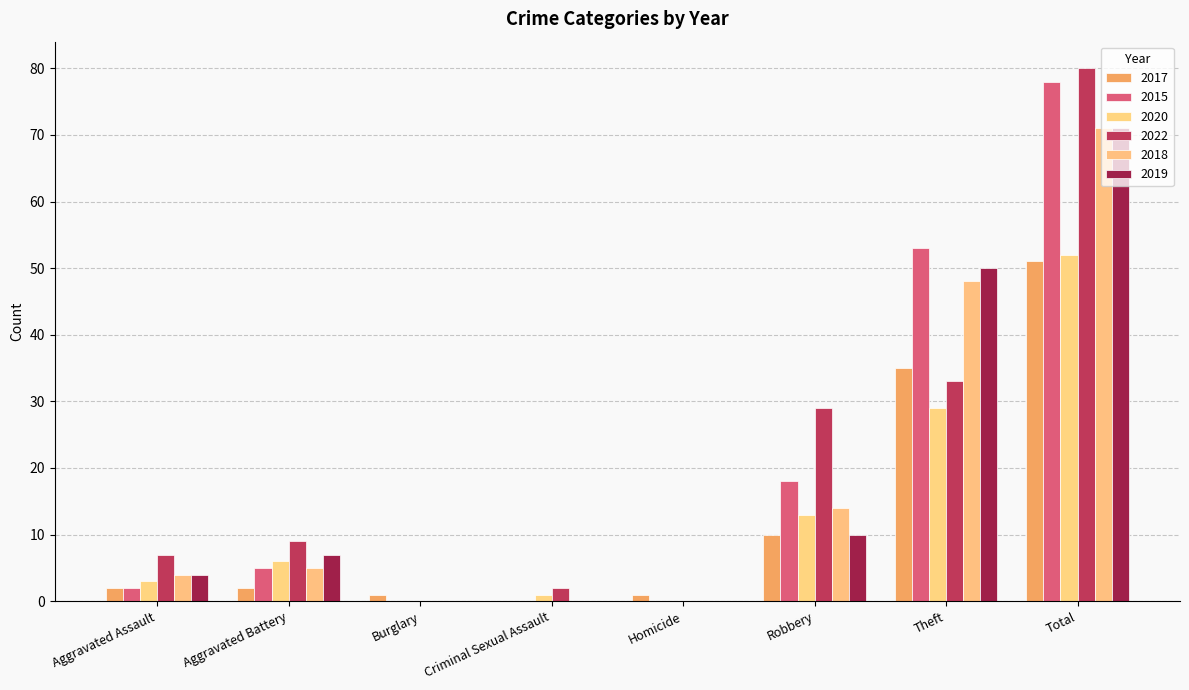

What are all the series names shown in the legend?

2017, 2015, 2020, 2022, 2018, 2019